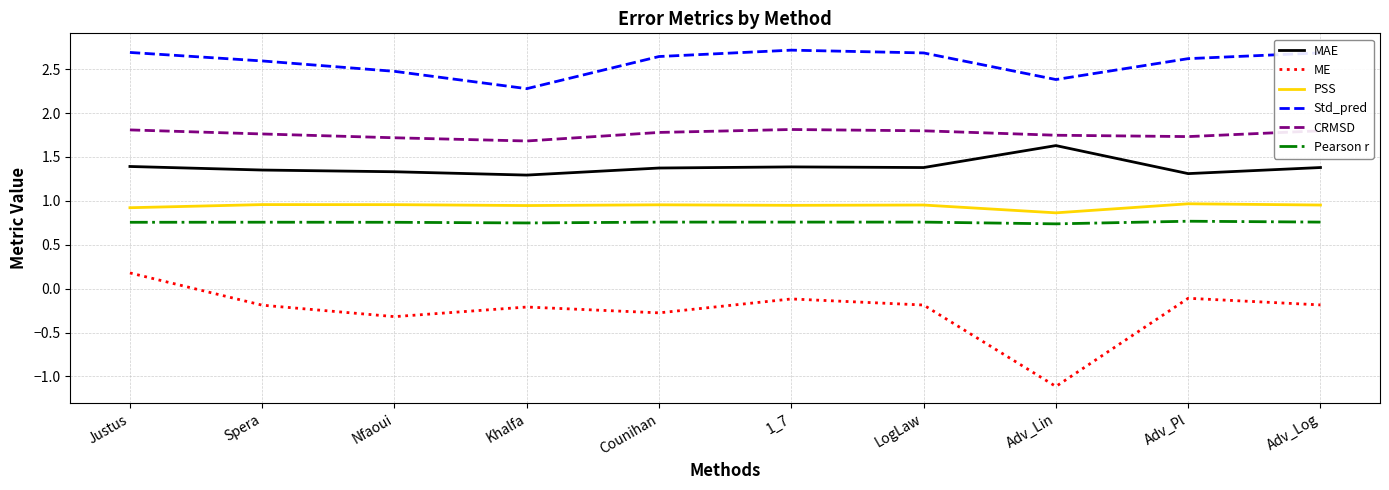

Which series has the largest total across all categories?

Std_pred